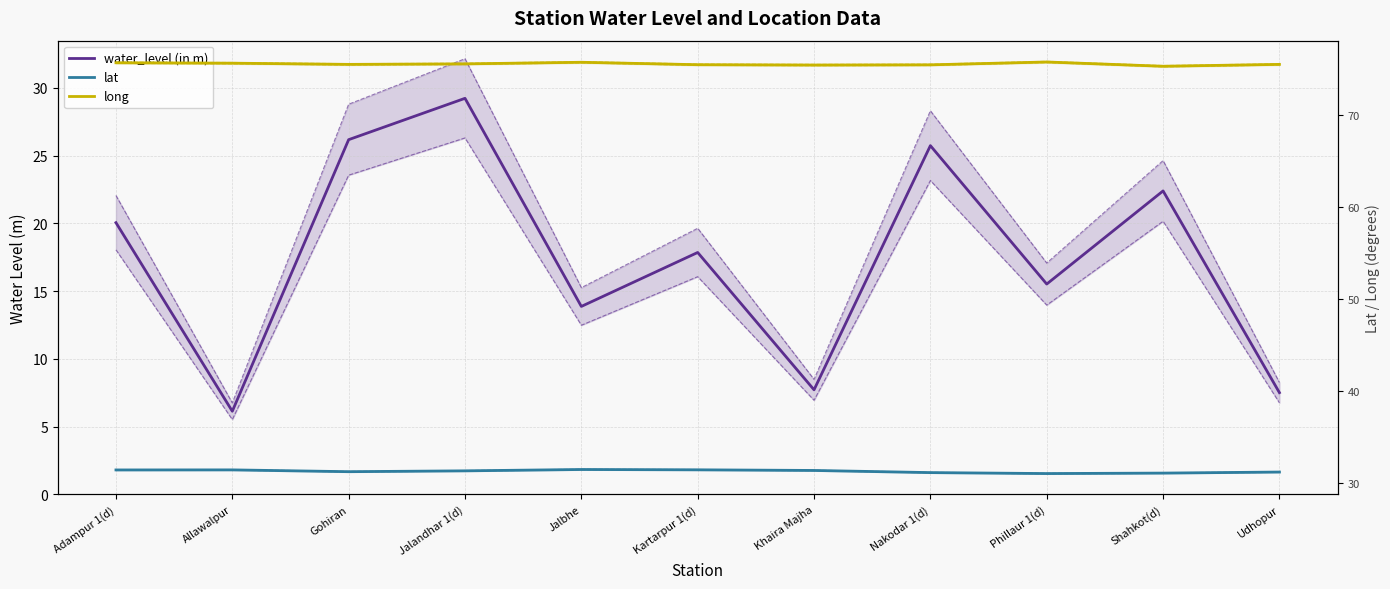

How many categories are shown in the chart?

11